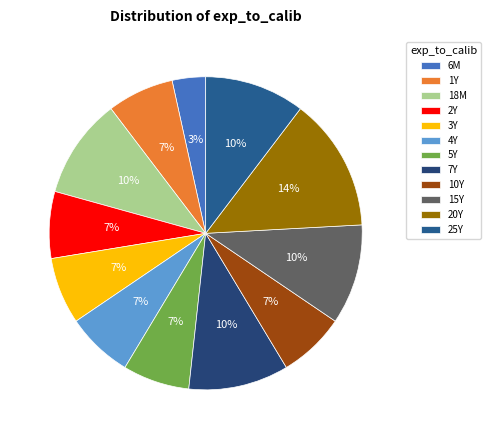

To the nearest percent, what is the average slice percentage?

8%